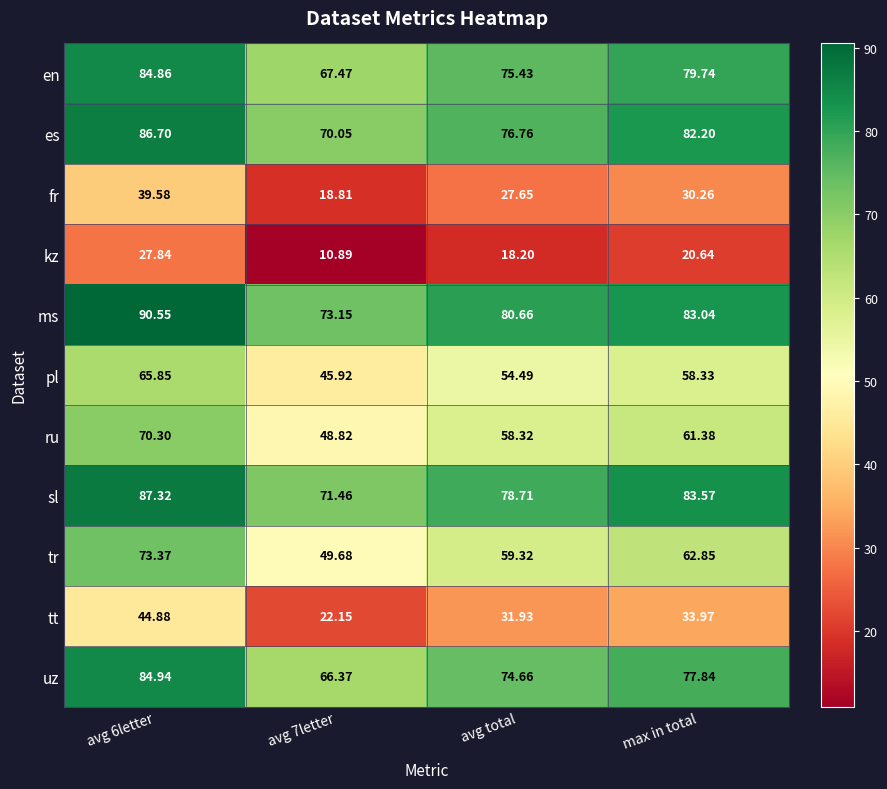

What is the total value across all series at avg 7letter?

544.8